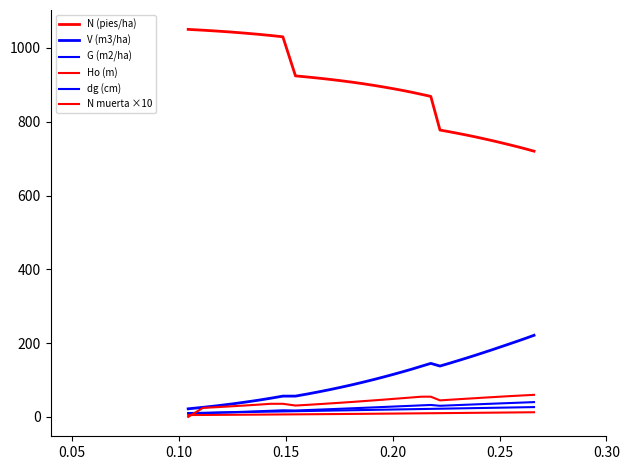

How many lines are shown in the chart?

6